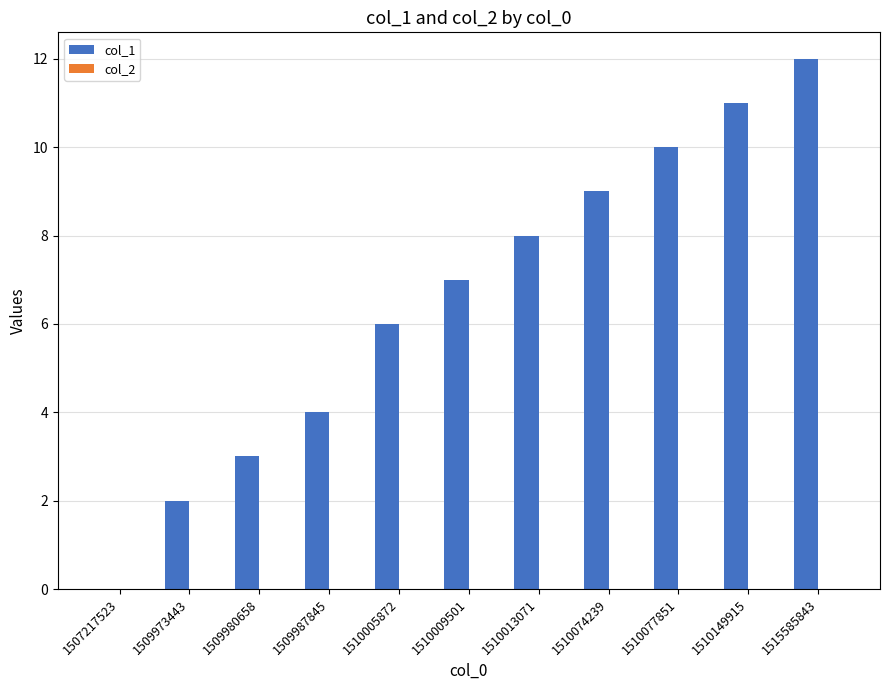

What is the sum of the values at 1510009501 and 1510005872?

13